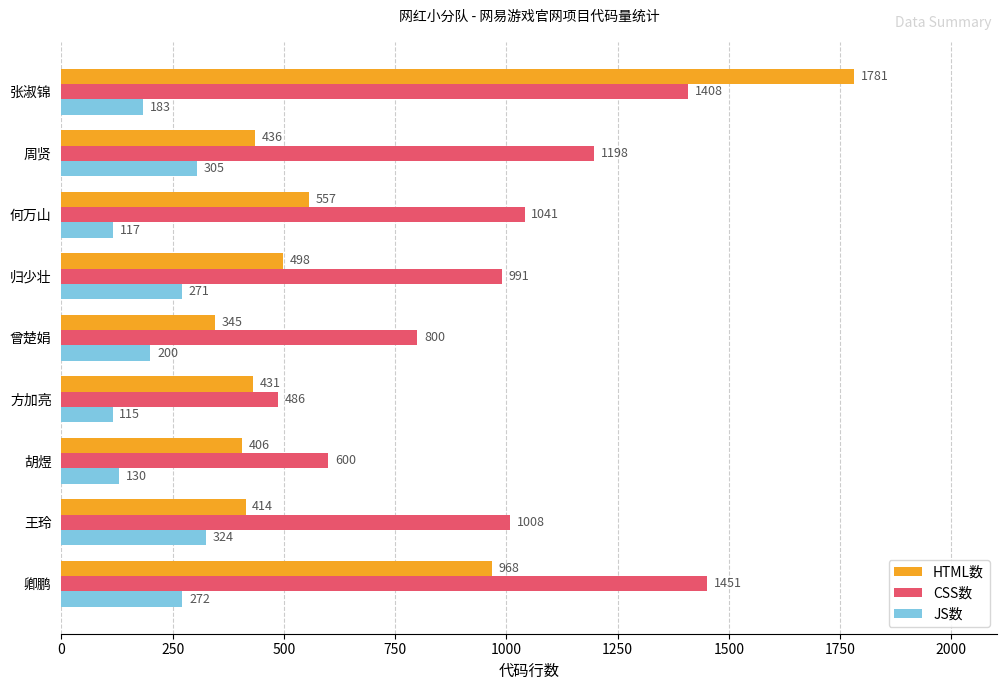

What is the highest value of the JS数 series?

324